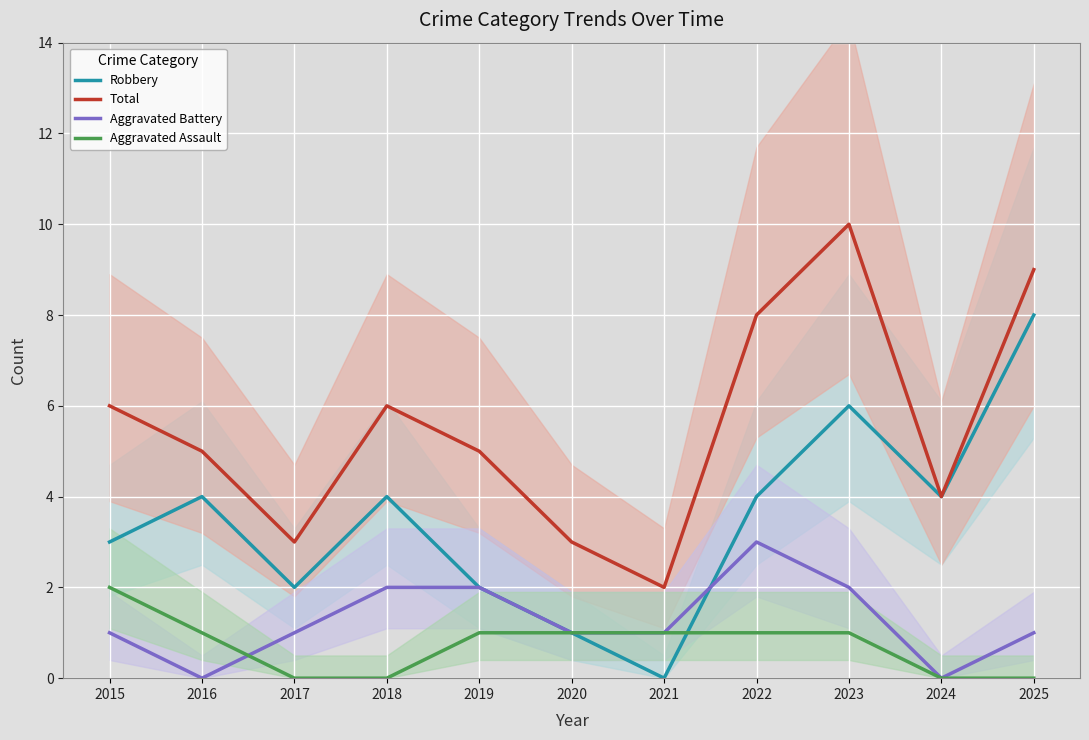

True or false: Total and Aggravated Assault cross at least once.

False